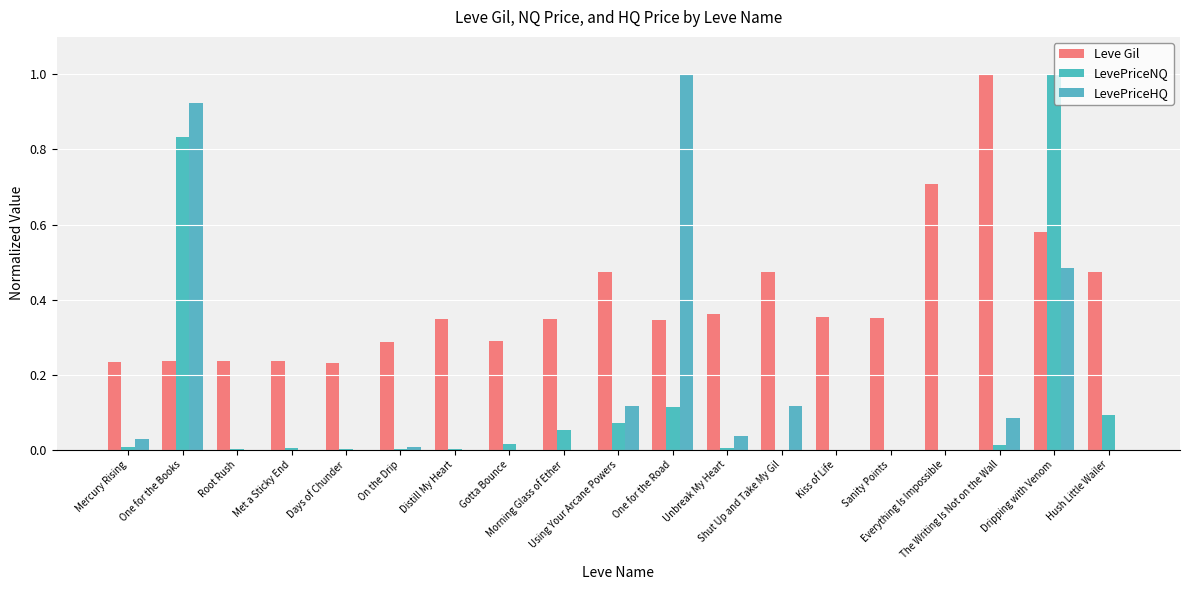

How many categories are shown in the chart?

19